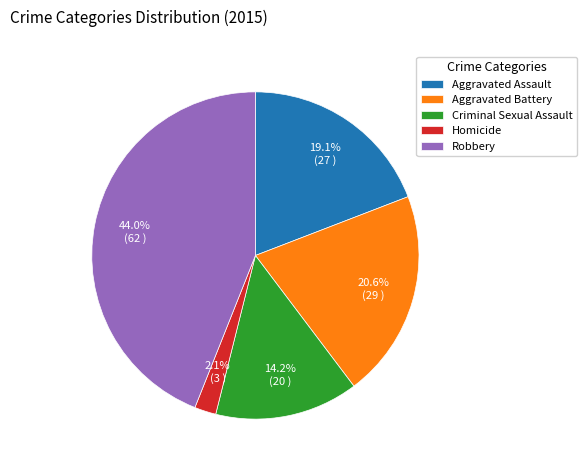

To the nearest percent, what is the difference between the largest and smallest slice percentages?

42%